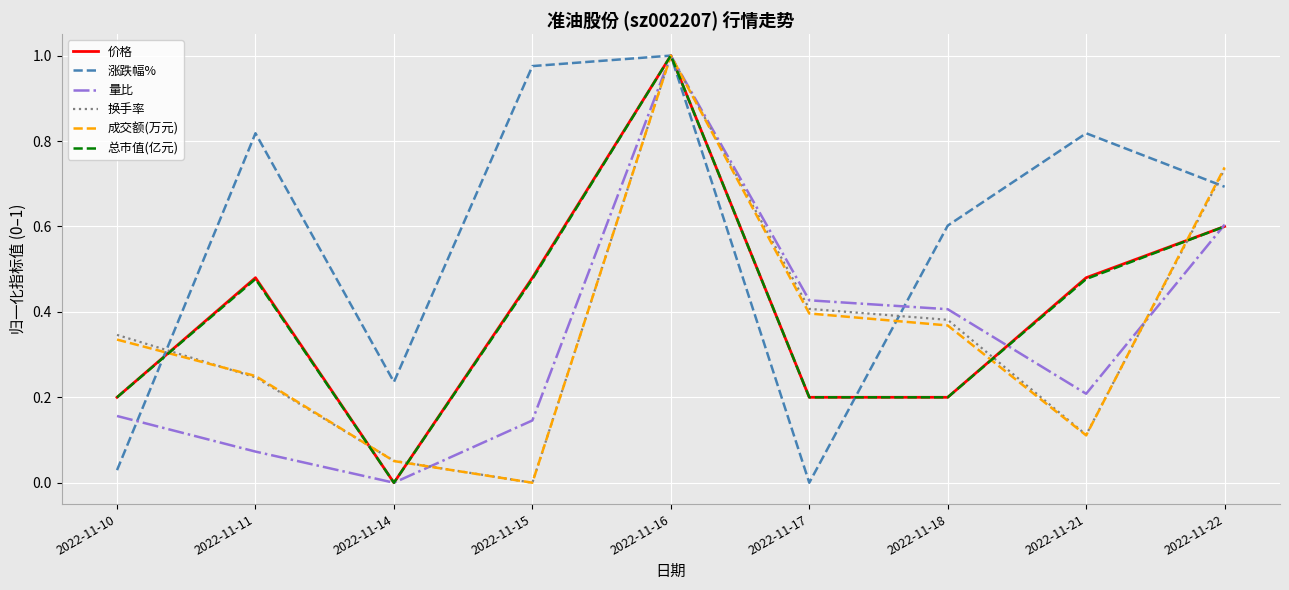

Is the value of 价格 at 2022-11-21 greater than the value of 量比 at 2022-11-22?

No